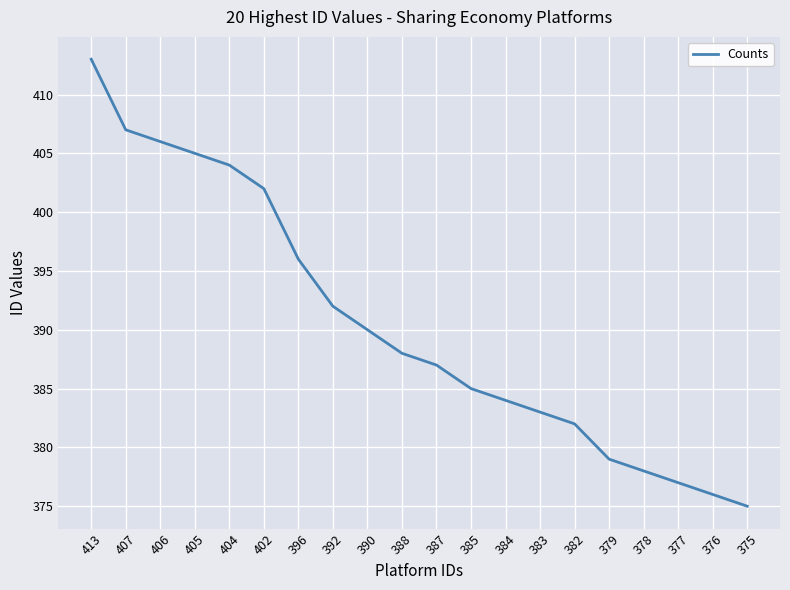

What is the difference between the maximum and minimum values?

38